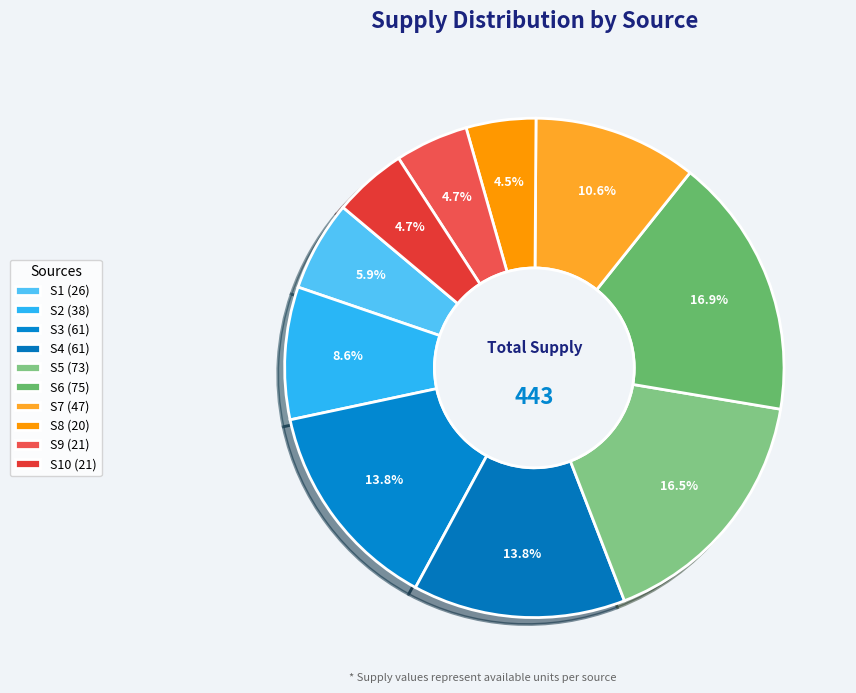

What is the largest slice in the pie chart?

S6